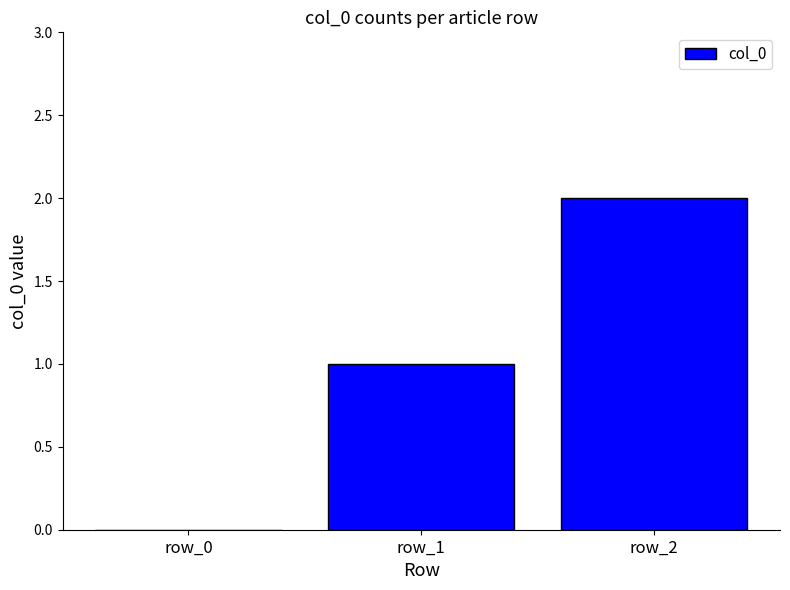

Which category has the highest value across all series?

row_2